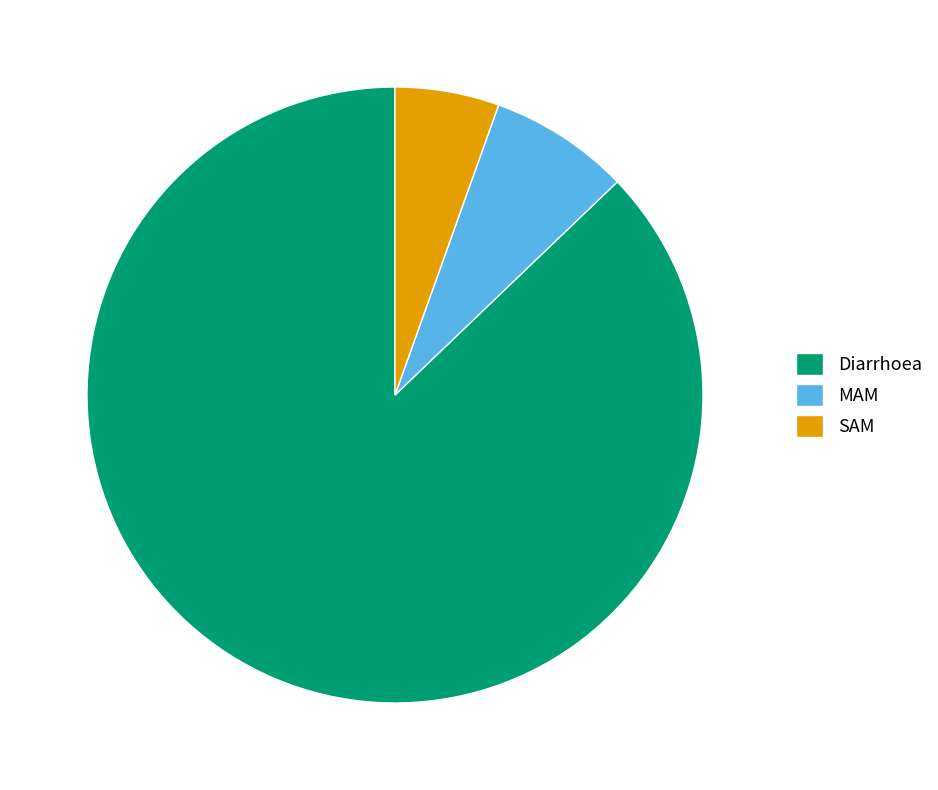

Which category has the smallest portion of the pie?

SAM